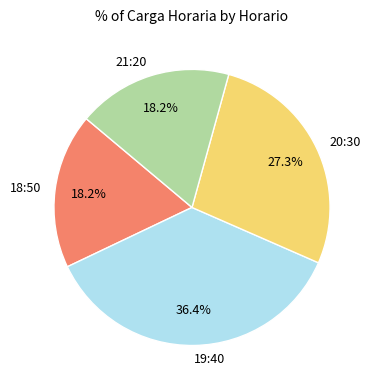

To the nearest percent, what is the difference between the 21:20 and 19:40 slice percentages?

18%